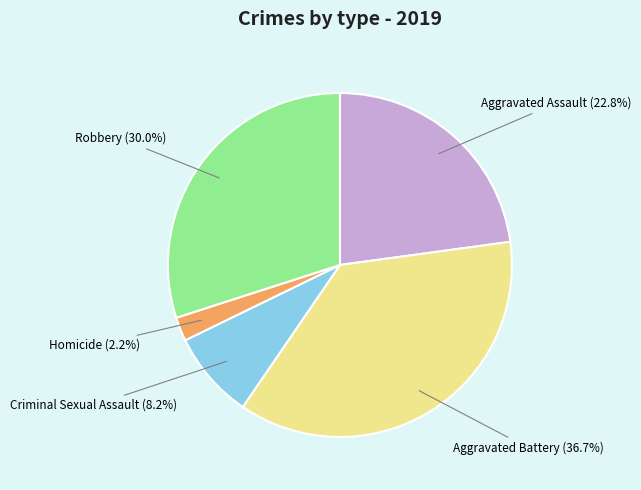

Is there any slice that represents more than half of the pie?

No